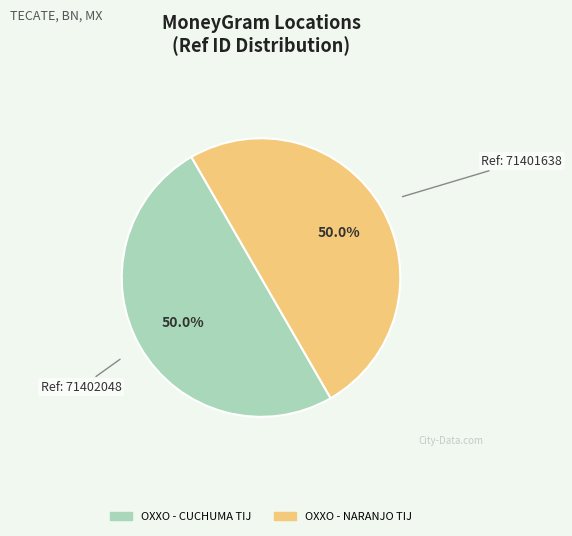

What percentage do OXXO - NARANJO TIJ and OXXO - CUCHUMA TIJ together represent?

100.0%